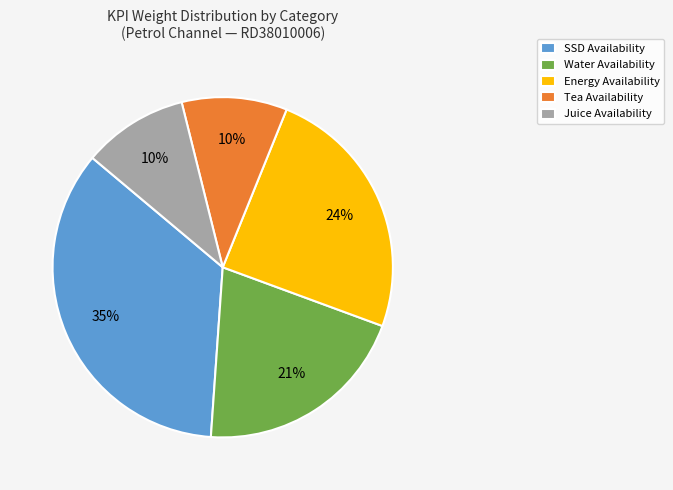

The SSD Availability slice represents 24% of the pie. True or false?

False